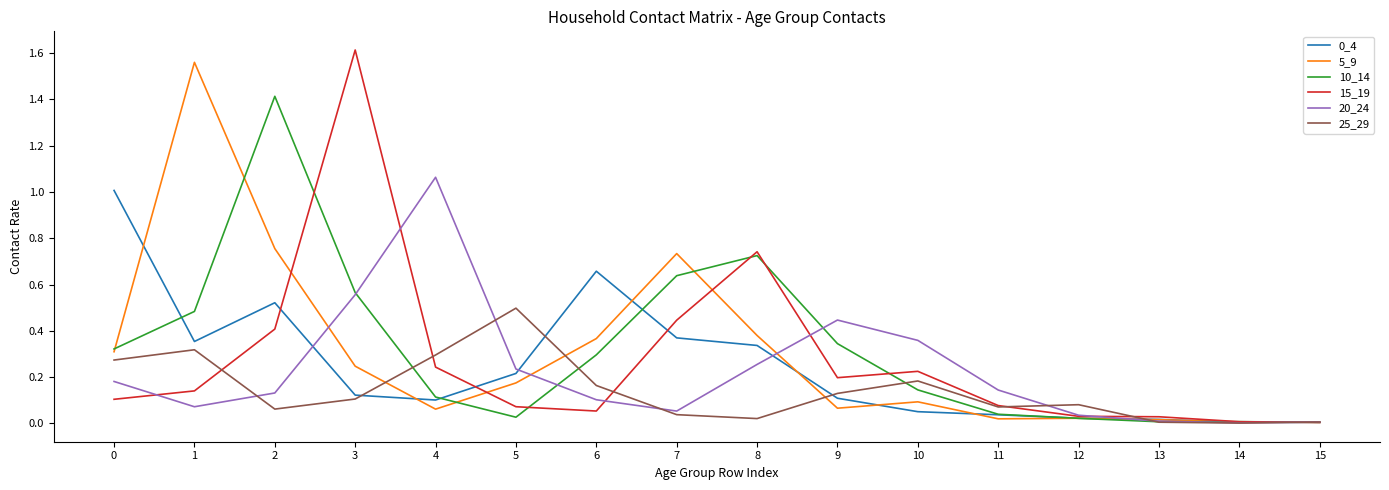

Is it true that 20_24 equals 0.1 at 7?

True